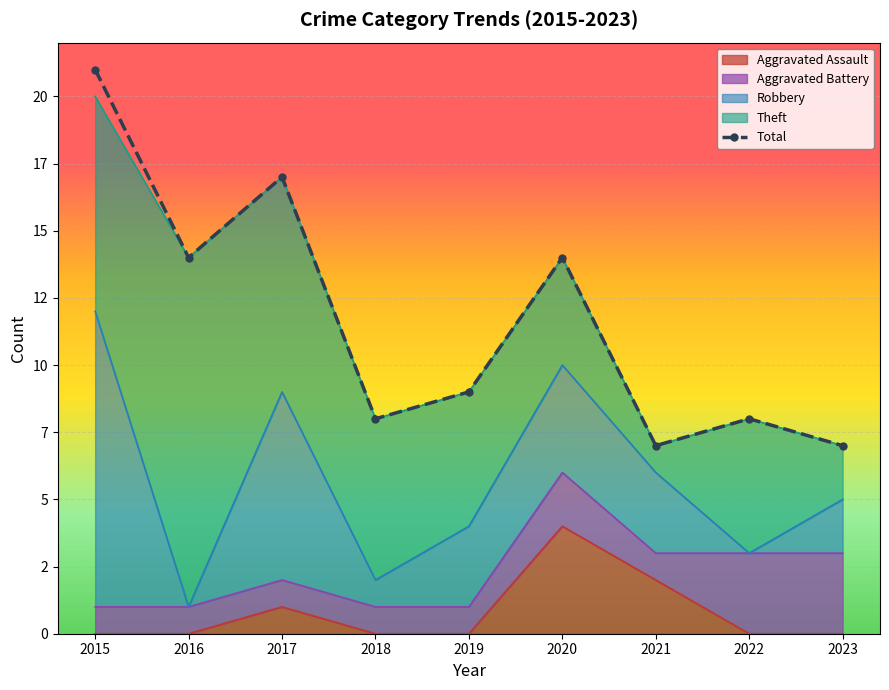

How many lines are shown in the chart?

1